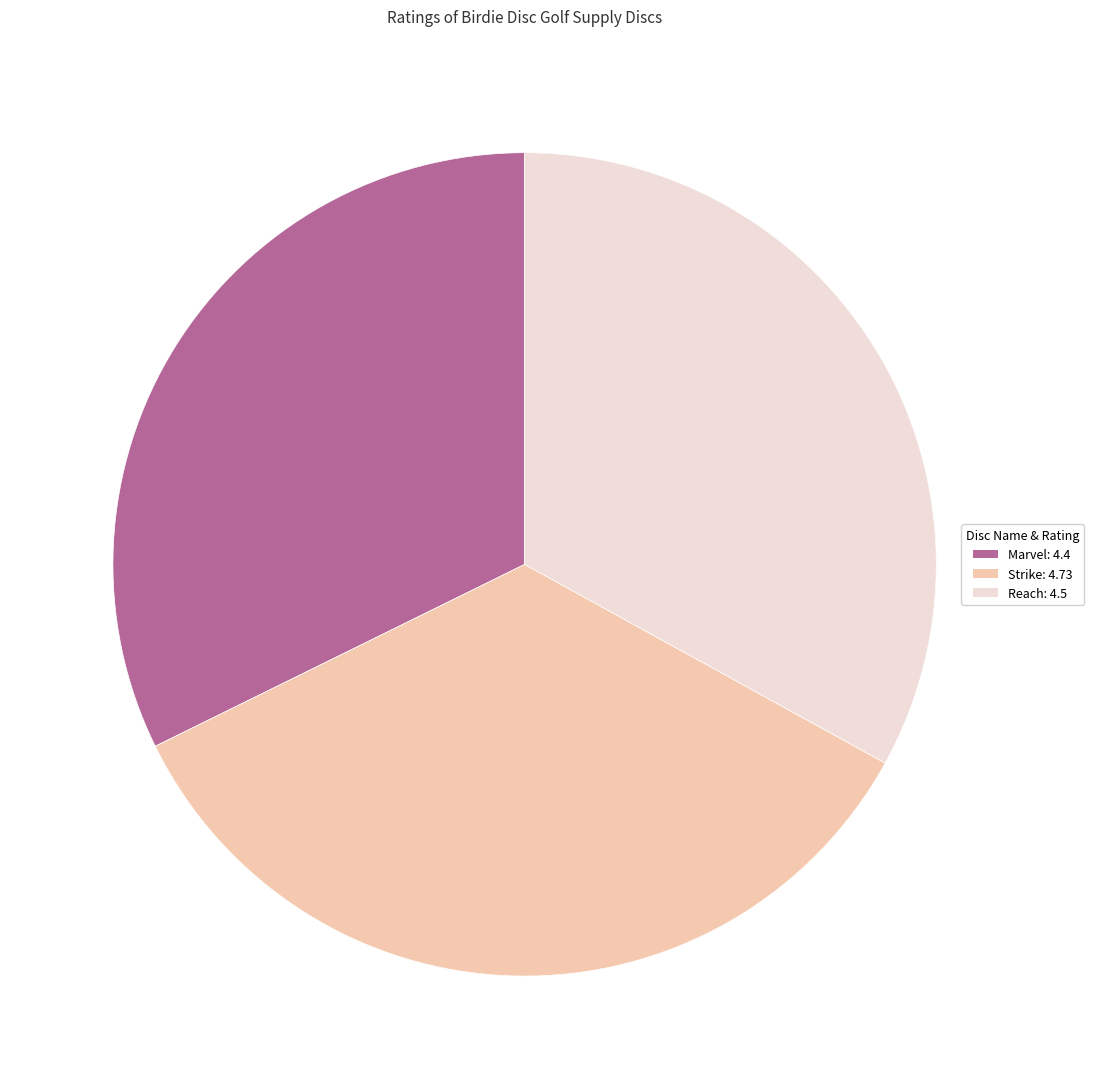

Does any single category account for the majority?

No